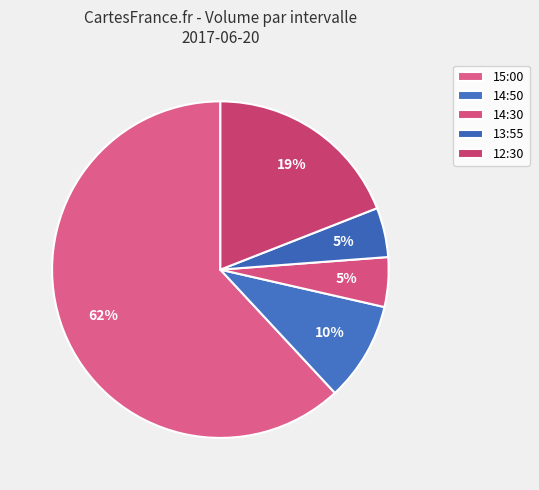

Between 12:30 and 14:50, which is larger?

12:30